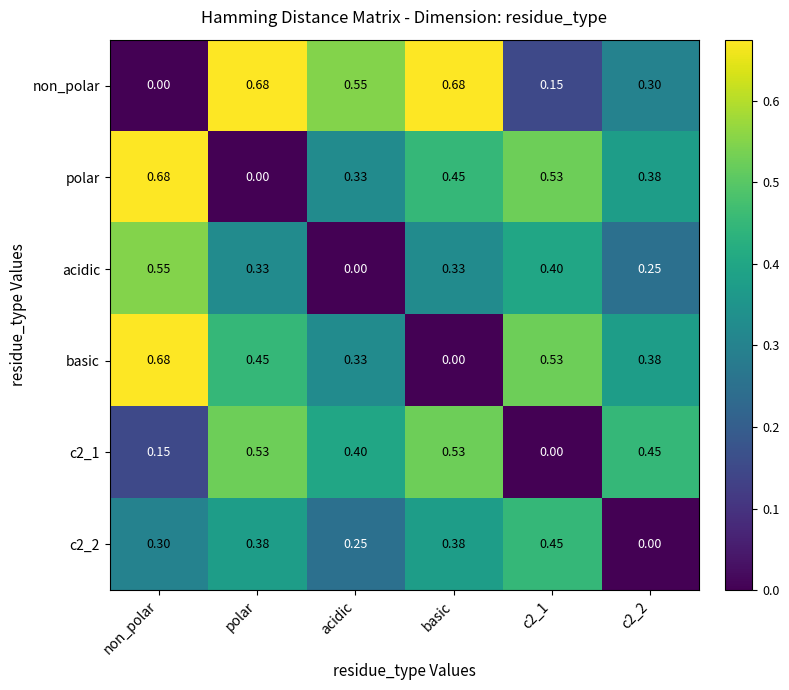

Is the value of basic at basic greater than the value of non_polar at c2_1?

No